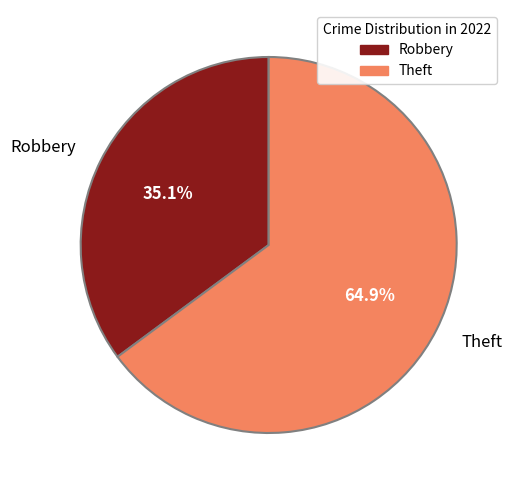

What is the smallest slice in the pie chart?

Robbery